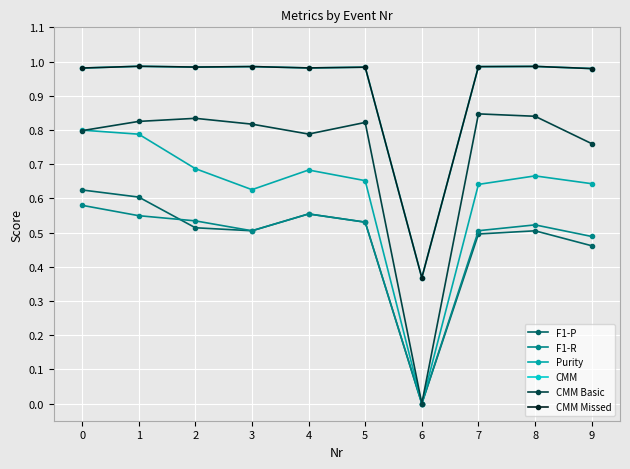

What is the difference between the F1-R values at 1 and 9?

0.1